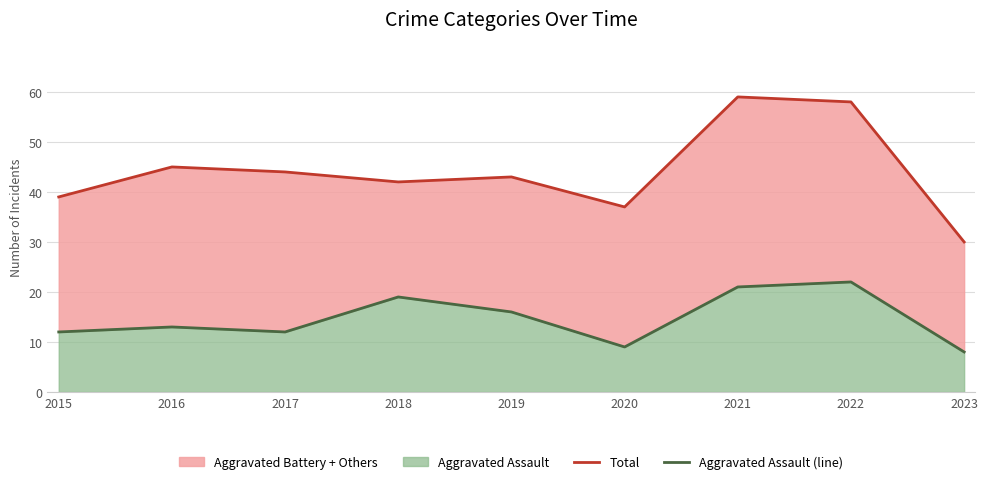

Which series has the largest total across all categories?

Total